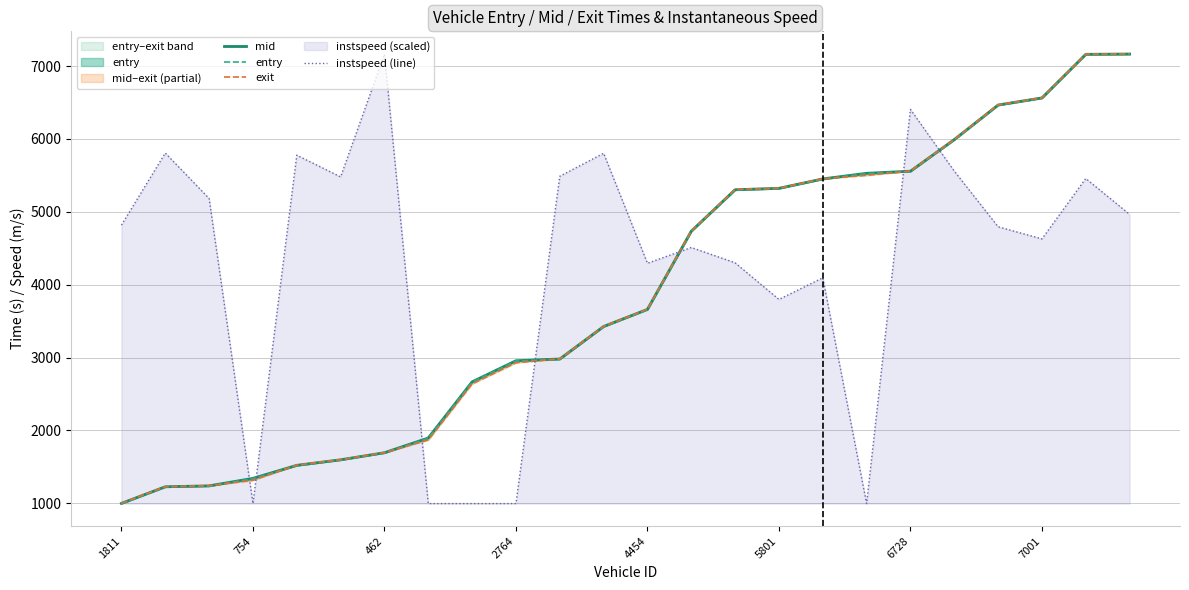

Which series has the widest spread of values?

exit